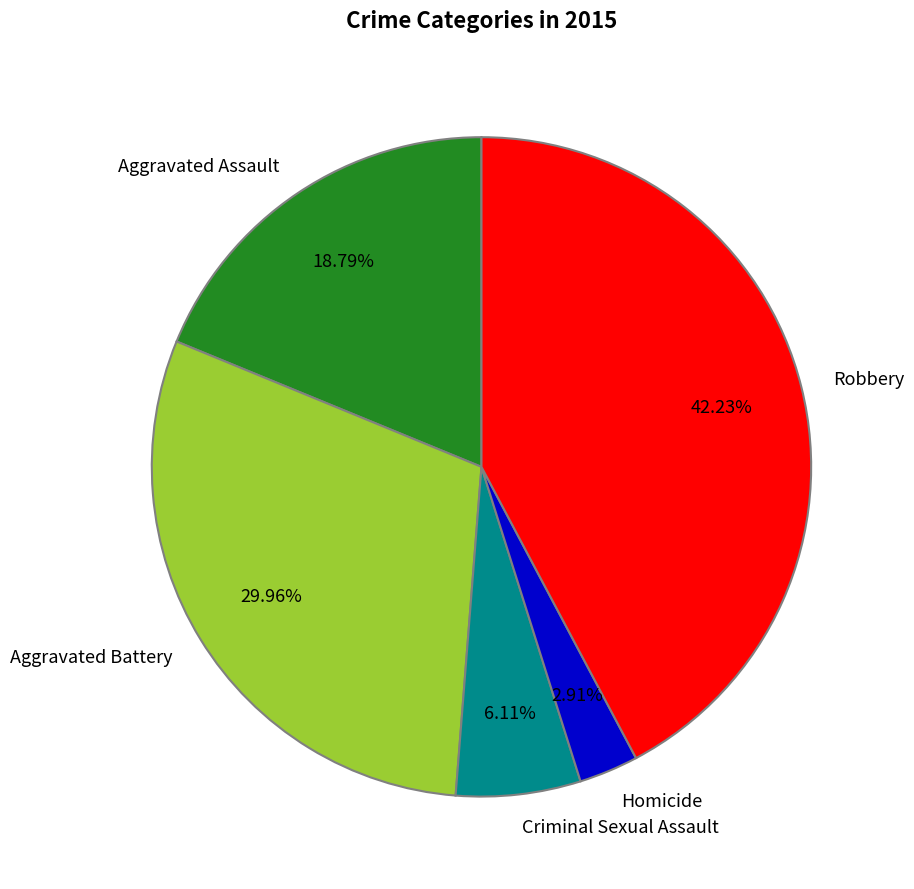

What percentage do Criminal Sexual Assault and Robbery together represent?

48.3%